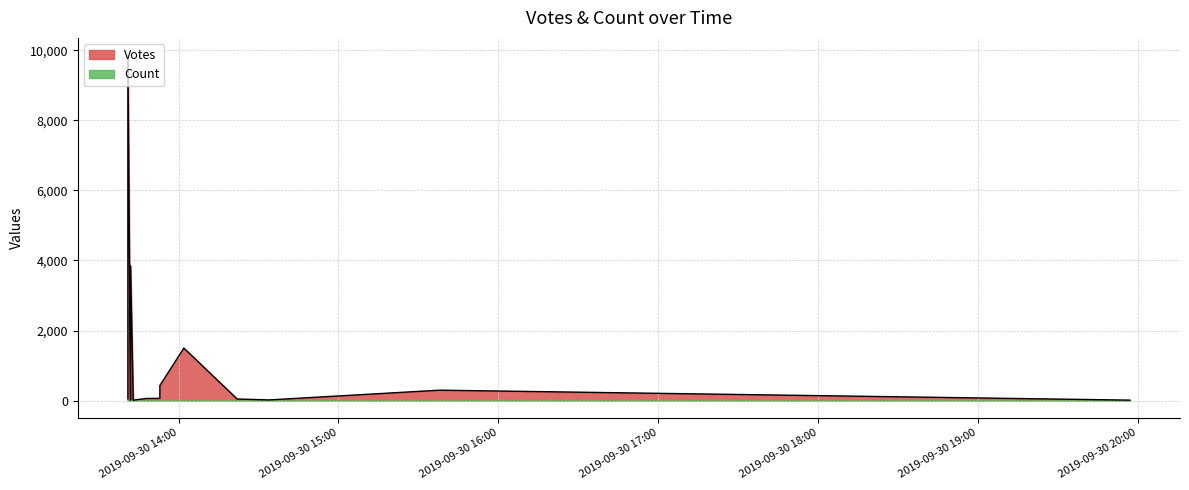

What is the label of the 1st point from the left?

2019-09-30 13:41